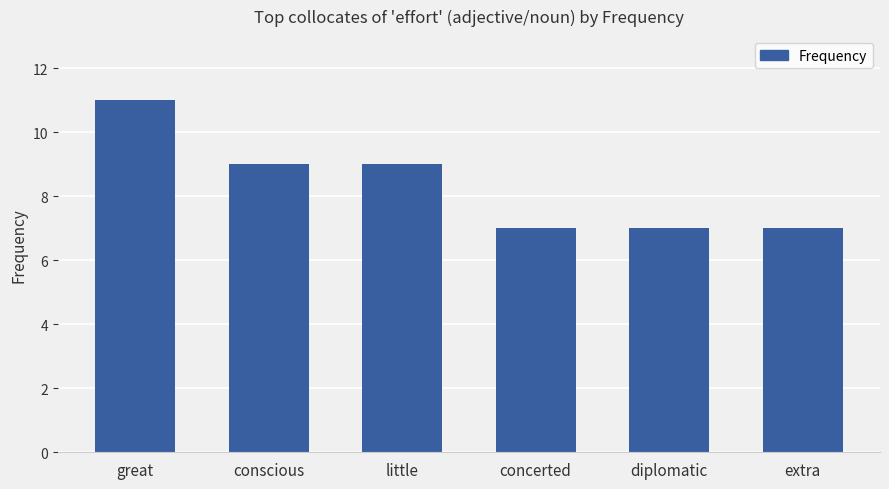

What is the label of the 6th bar from the right?

great